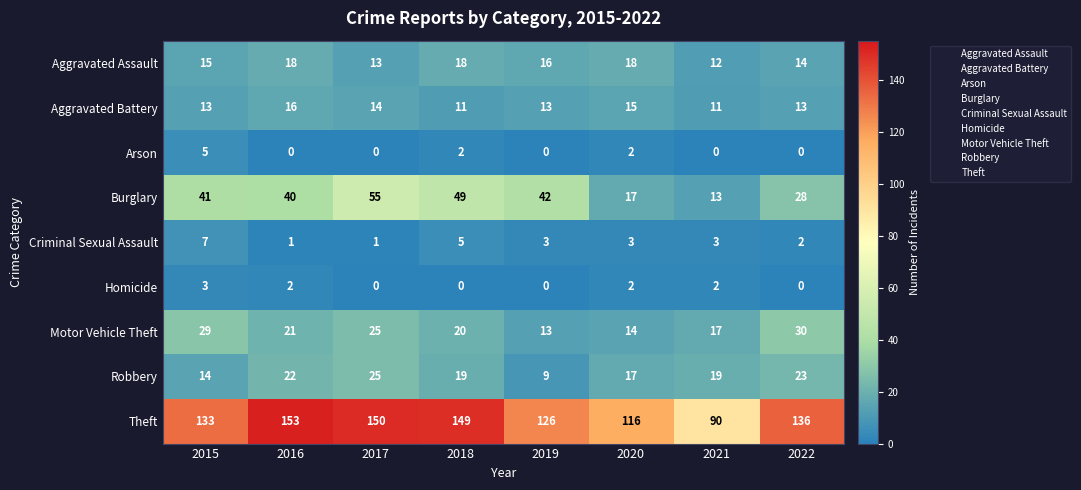

The Theft series shows 150 at 2017. True or false?

True